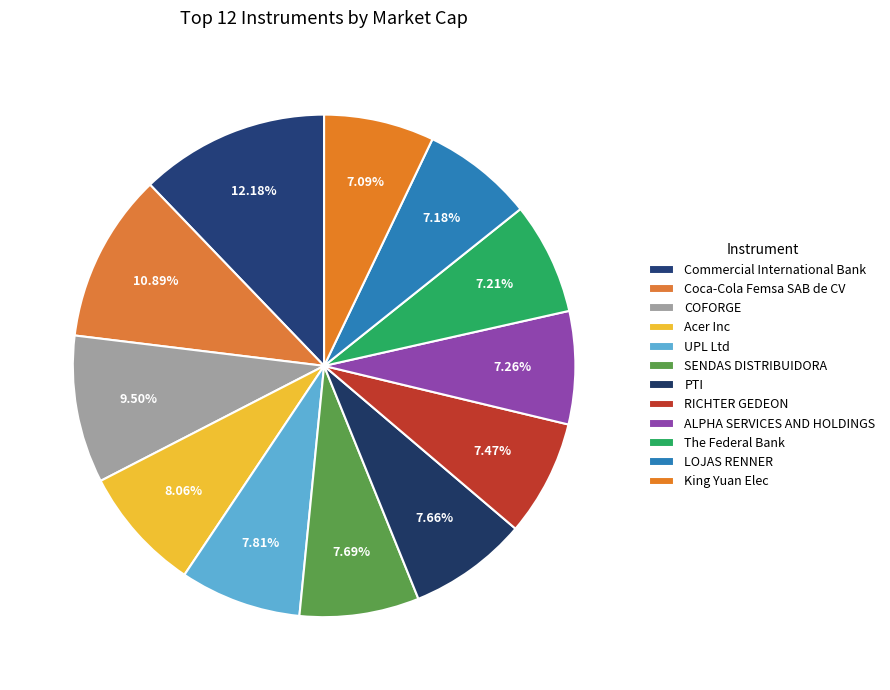

Which category has the smallest portion of the pie?

King Yuan Elec